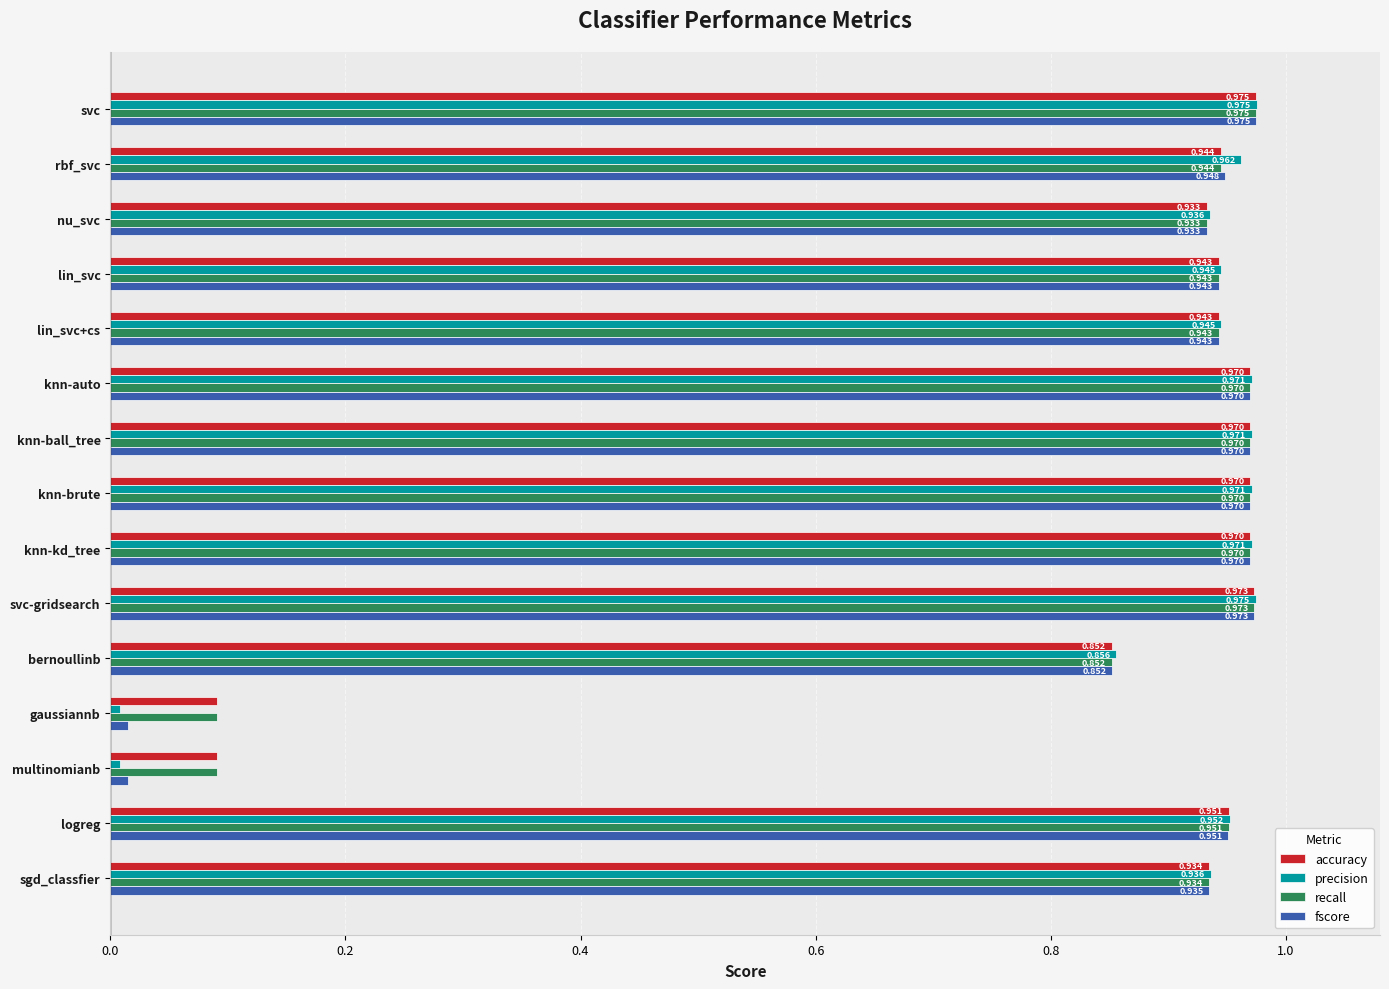

At which label does accuracy reach its peak?

svc